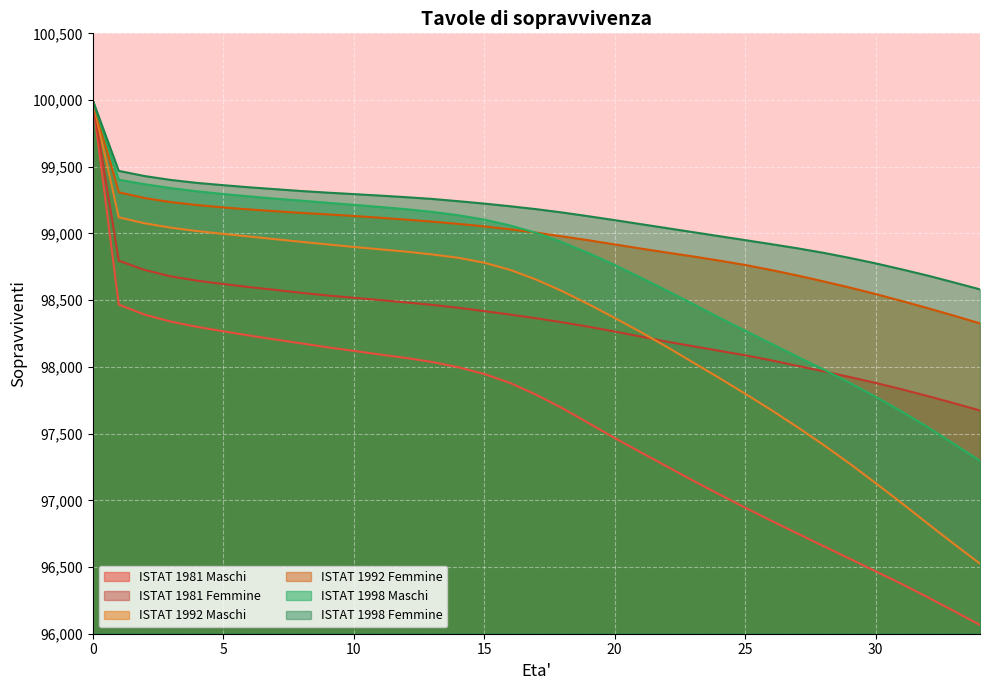

Between 8 and 34, which is larger?

8